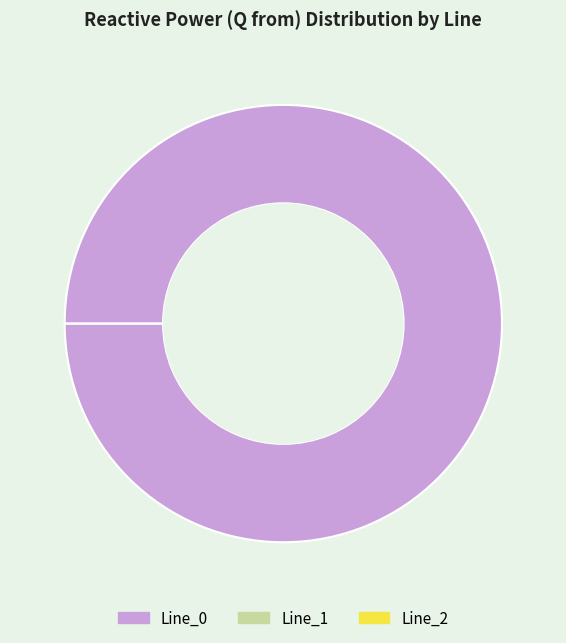

What is the majority slice?

Line_0